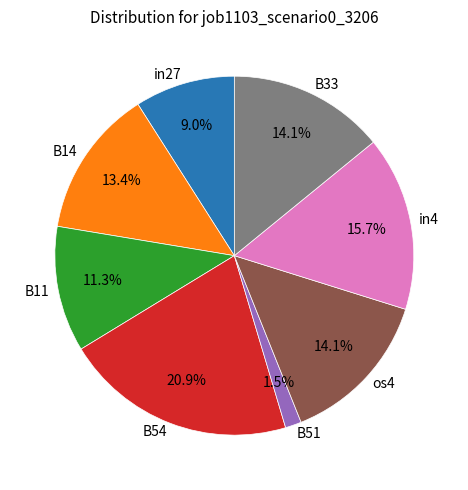

Which slice is the smallest?

B51